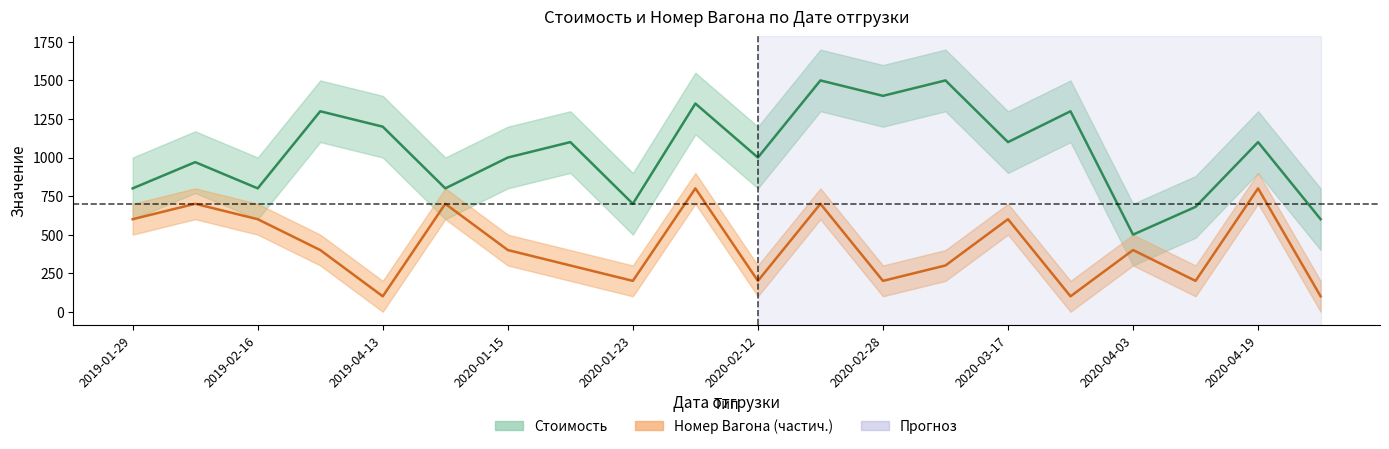

What is the difference between the second highest and second lowest values in the Номер Вагона series?

700